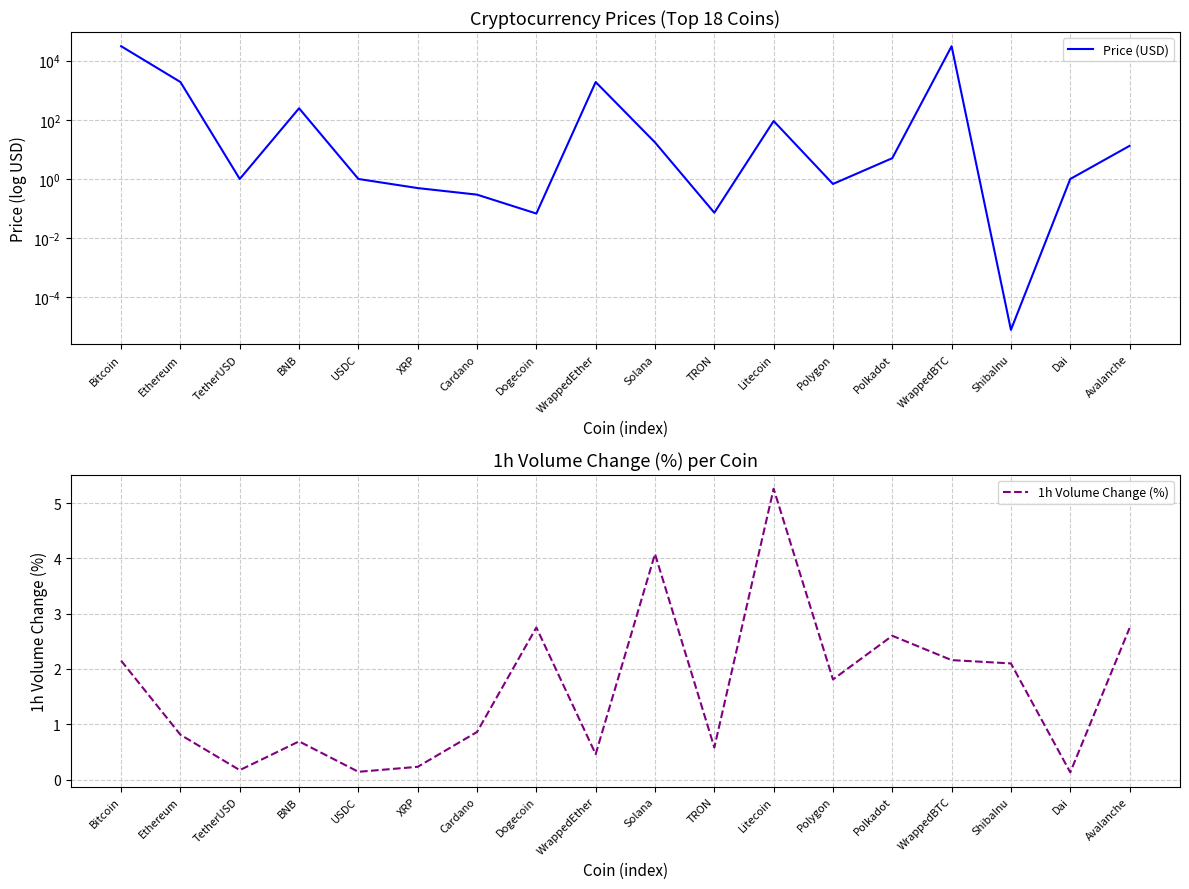

True or false: 1h Volume Change (%) has more than 2 points higher than both neighbors.

True